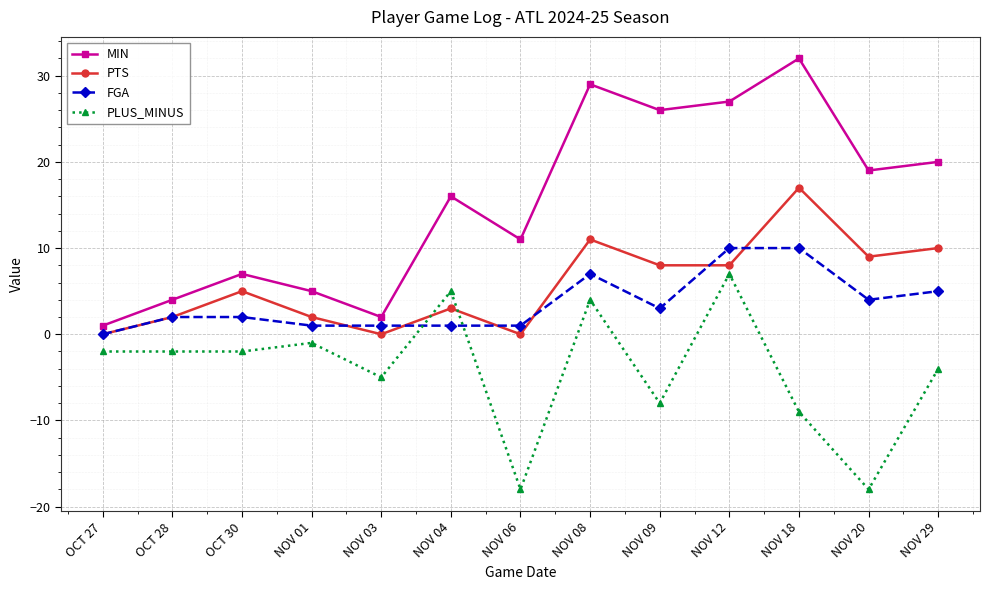

The value of PTS at NOV 12 is 8. True or false?

True